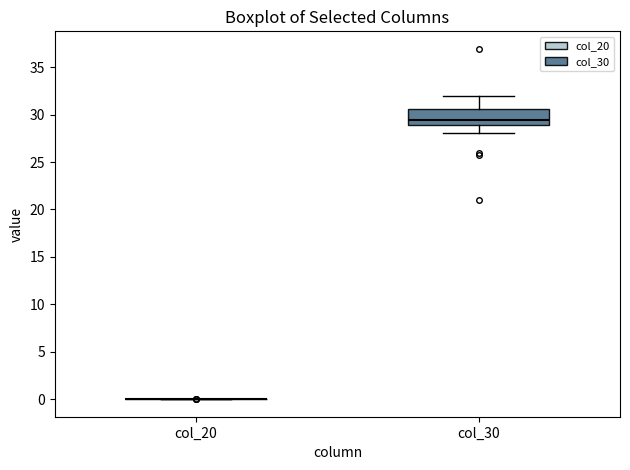

Reading left to right, read every box against the y-axis: the position of its median line, the range the box covers, and the ends of its whiskers. The values are not printed on the chart, so give them approximately, as read against the axis.

col_20: box collapsed to a line at 0.0, whiskers 0.0 to 0.0
col_30: median 29.5, box 29.0 to 30.5, whiskers 28.0 to 32.0